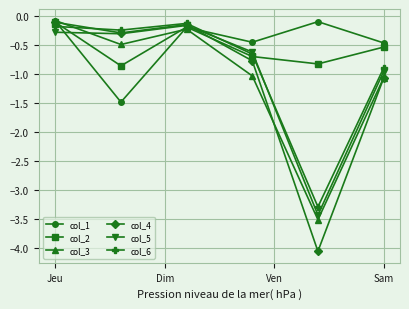

At how many categories does at least one series exceed -2?

6